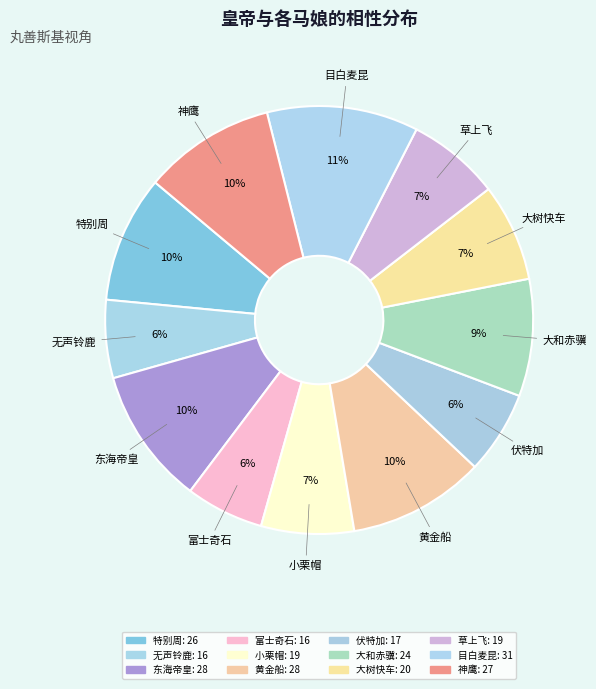

Does any single category account for the majority?

No